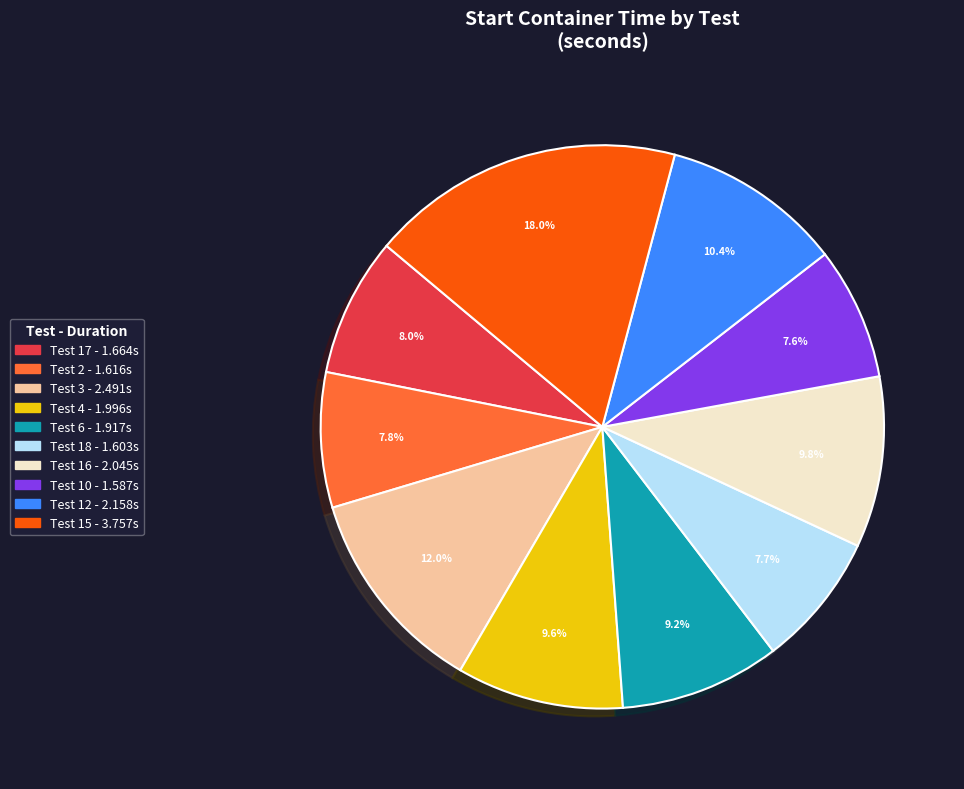

How many segments does this pie chart have?

10